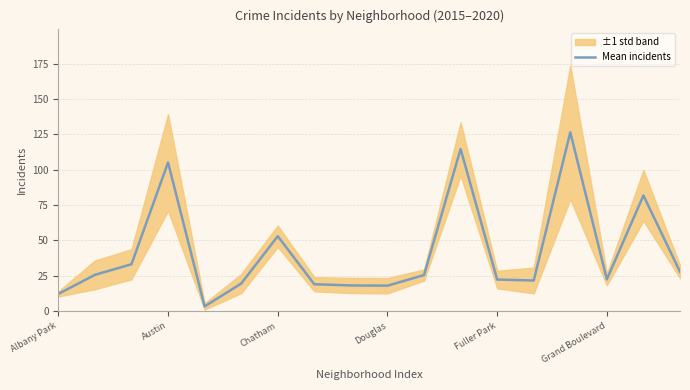

At which label is Mean incidents closest to 64?

Chatham